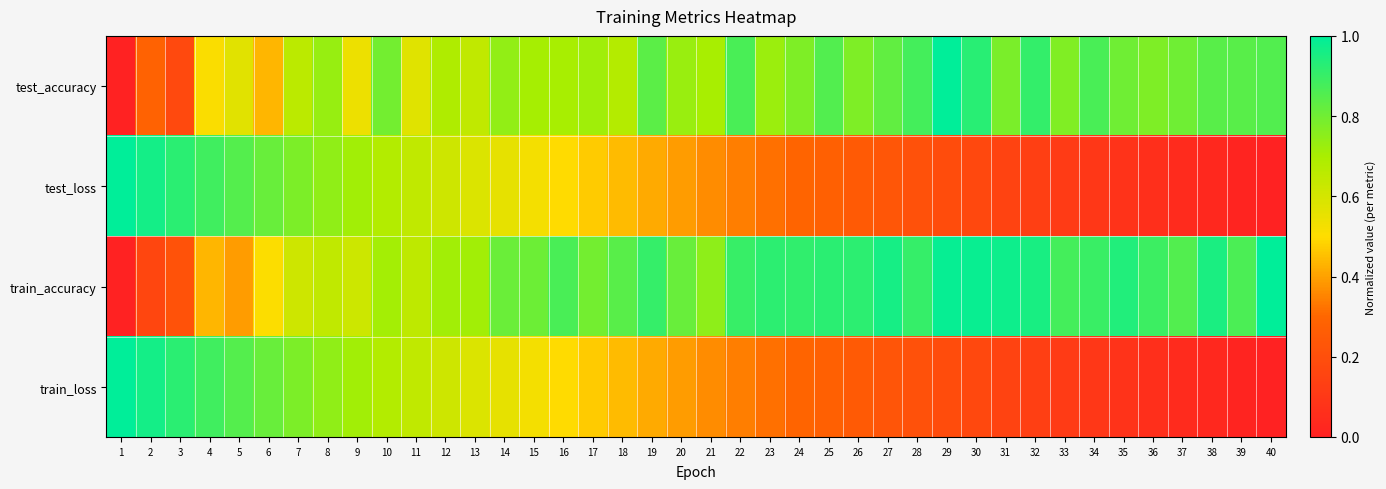

What is the spread (max minus min) of values at 28?

0.7